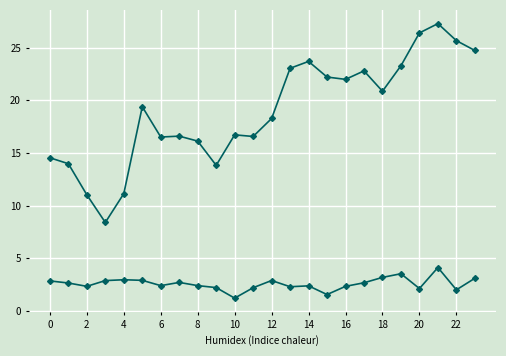

How many series are shown in this chart?

2